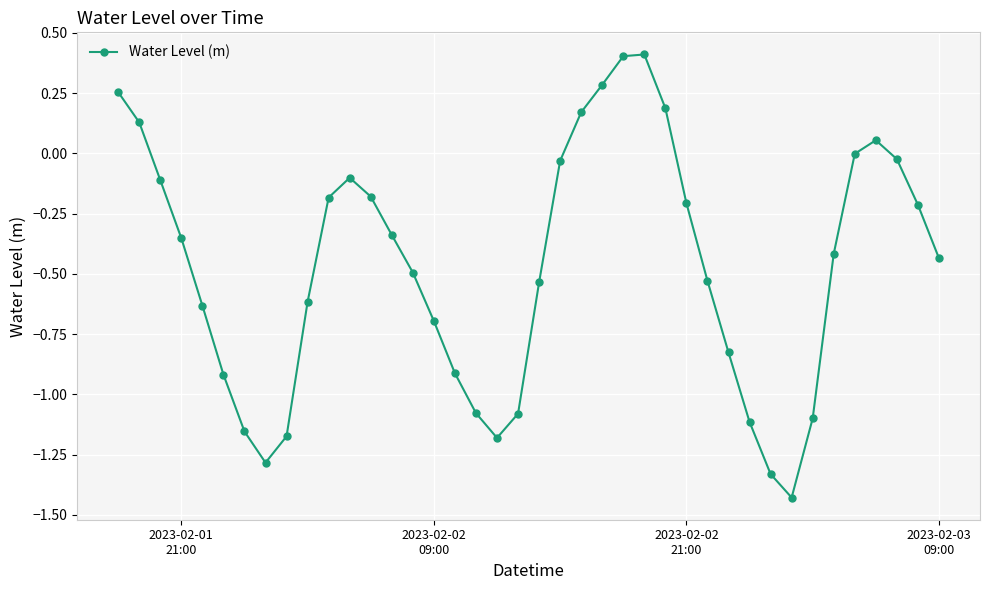

How many points are higher than both their immediate neighbors (excluding endpoints)?

3